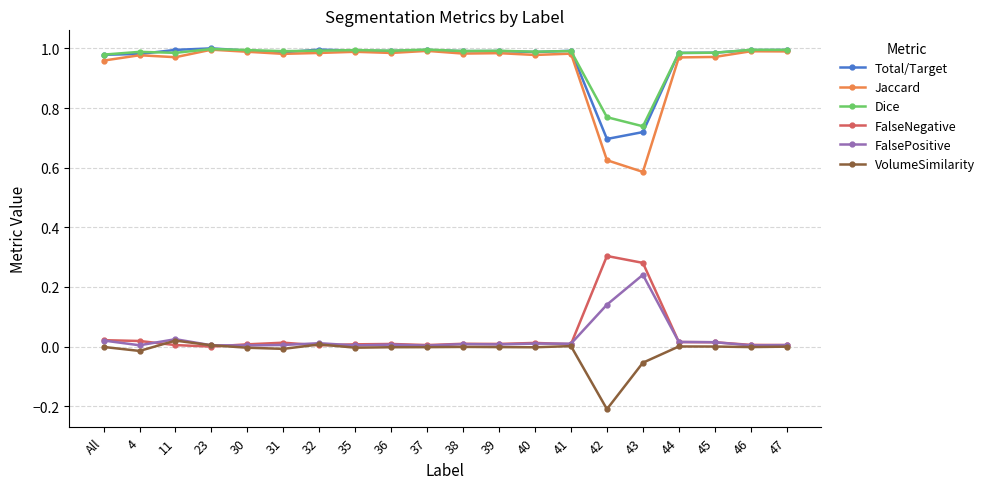

Is the value of Total/Target at 47 greater than the value of Jaccard at 39?

Yes